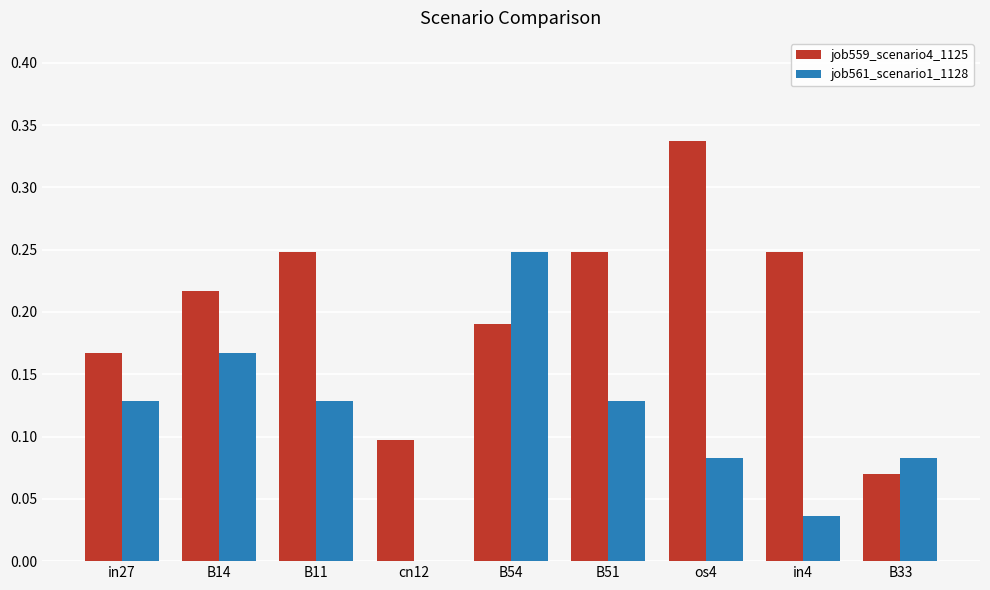

Which series changed the most between in27 and os4?

job559_scenario4_1125